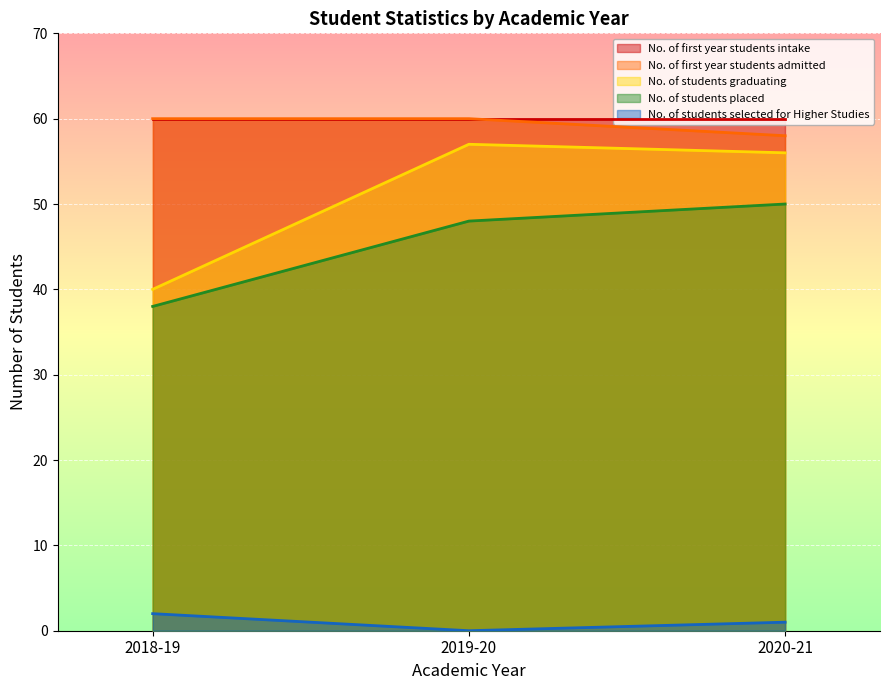

Does the chart display data point markers on the line(s)?

No